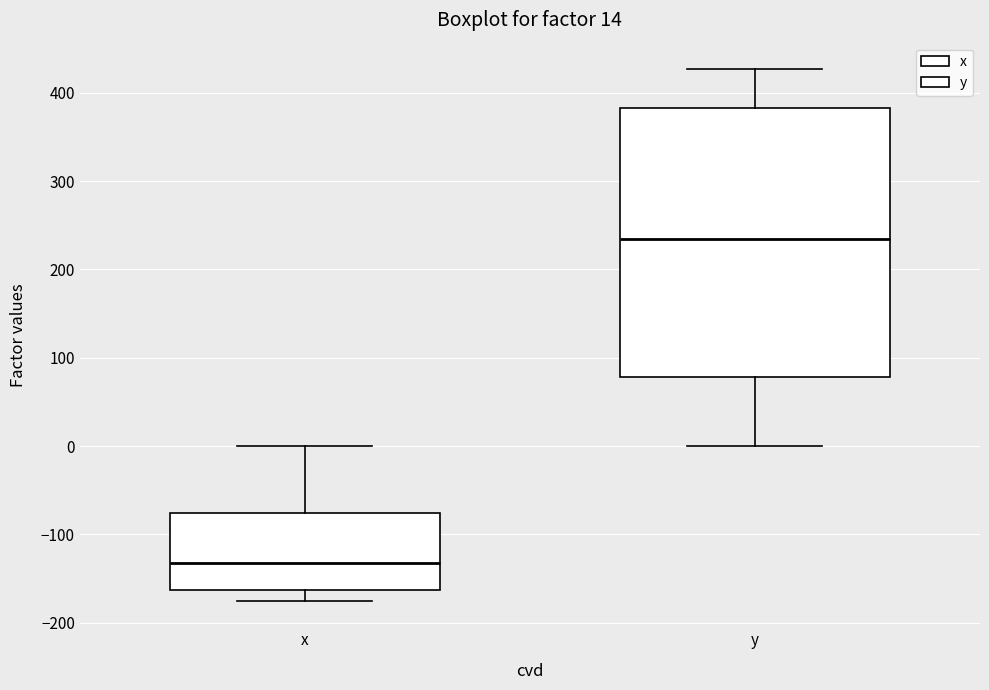

Which box has the lowest median line?

x